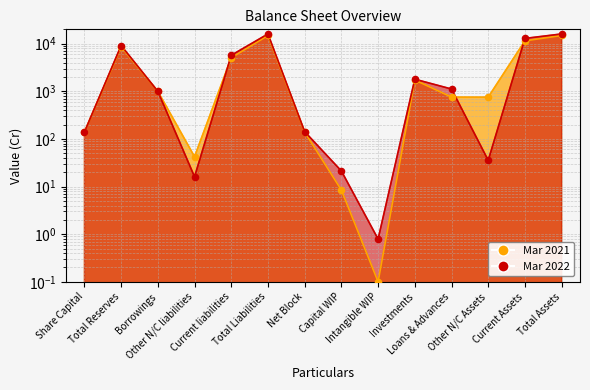

Which series has the largest total across all categories?

Mar 2022